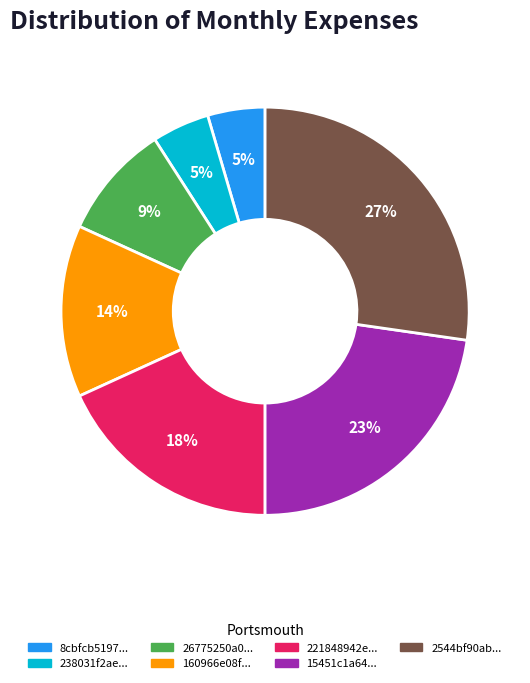

Is there any slice that represents more than half of the pie?

No